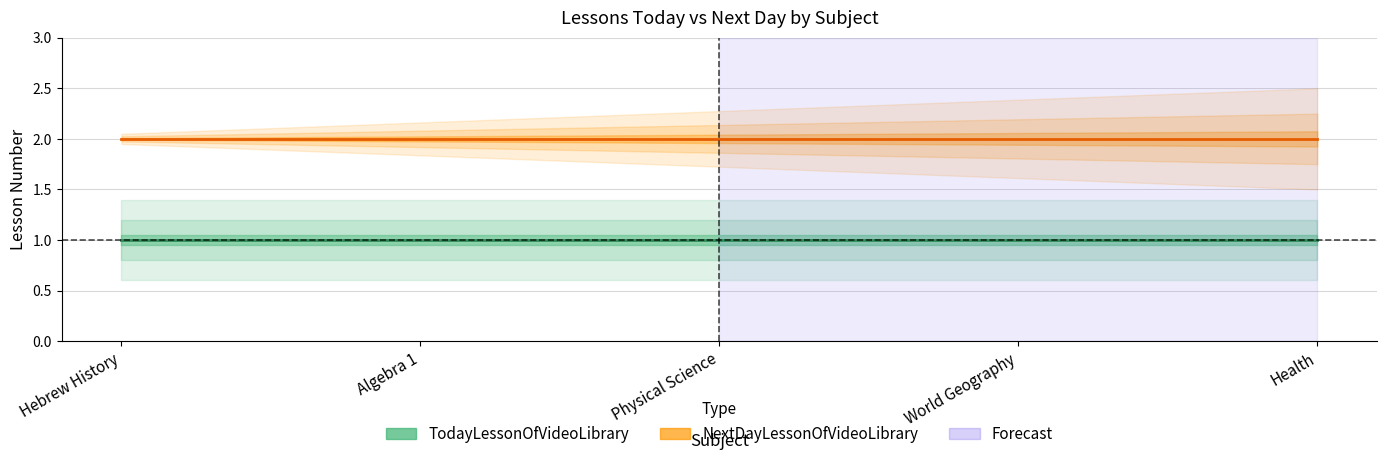

What is the total value across all series at Algebra 1?

3